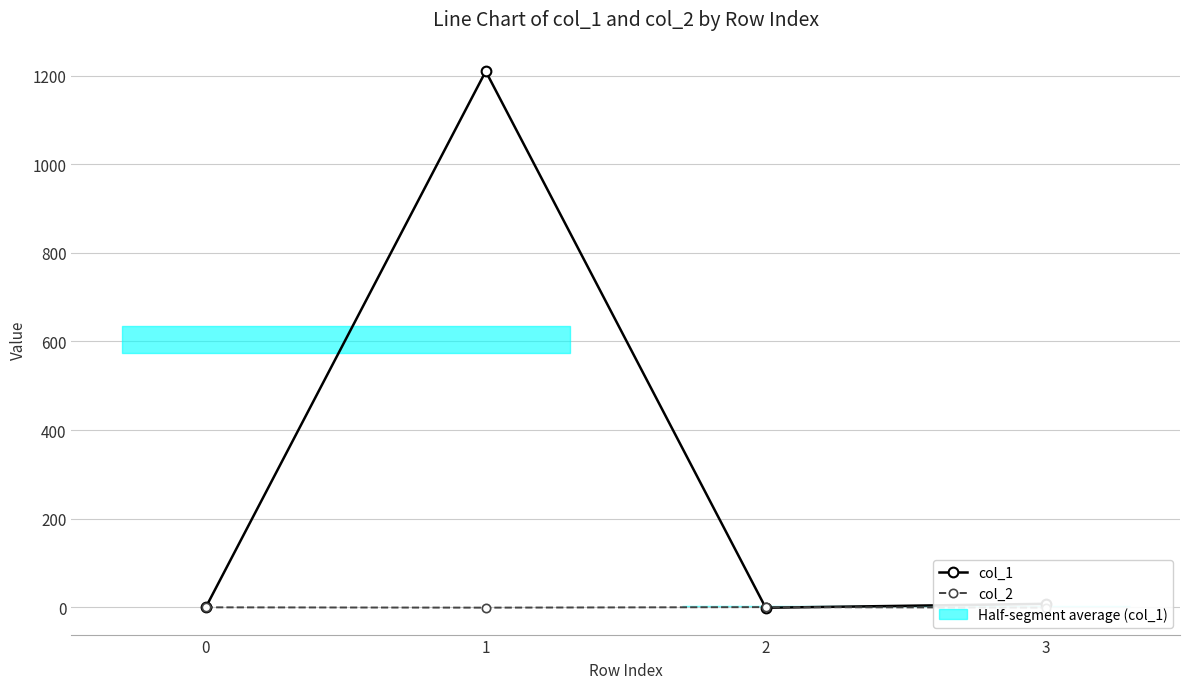

Rank the categories by col_1 value from lowest to highest.

2, 0, 3, 1